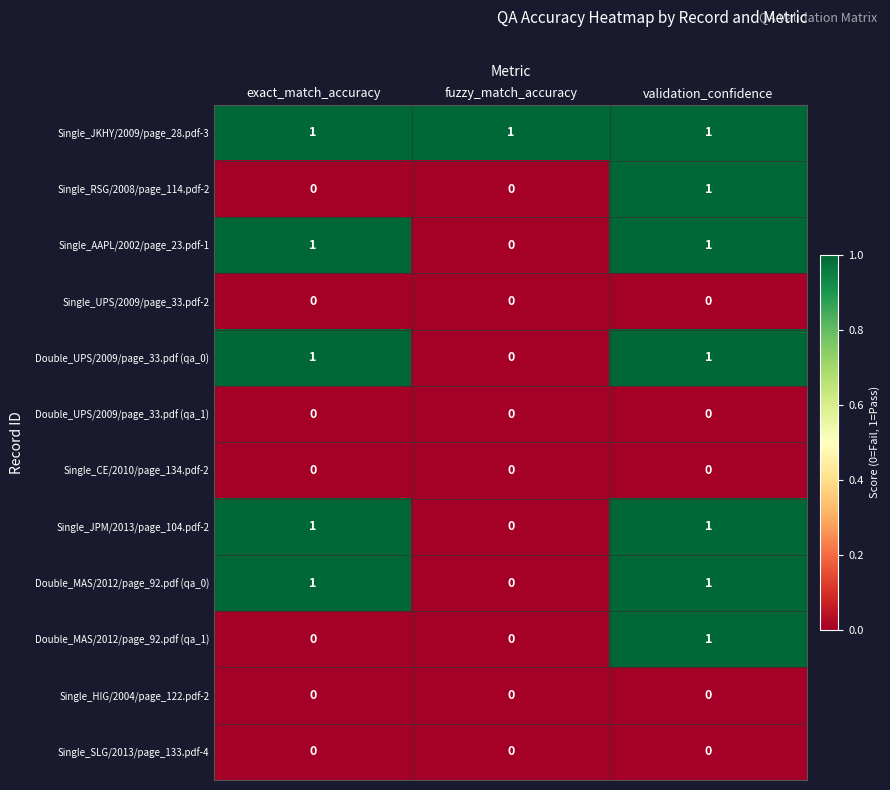

What is the total value across all series at validation_confidence?

7